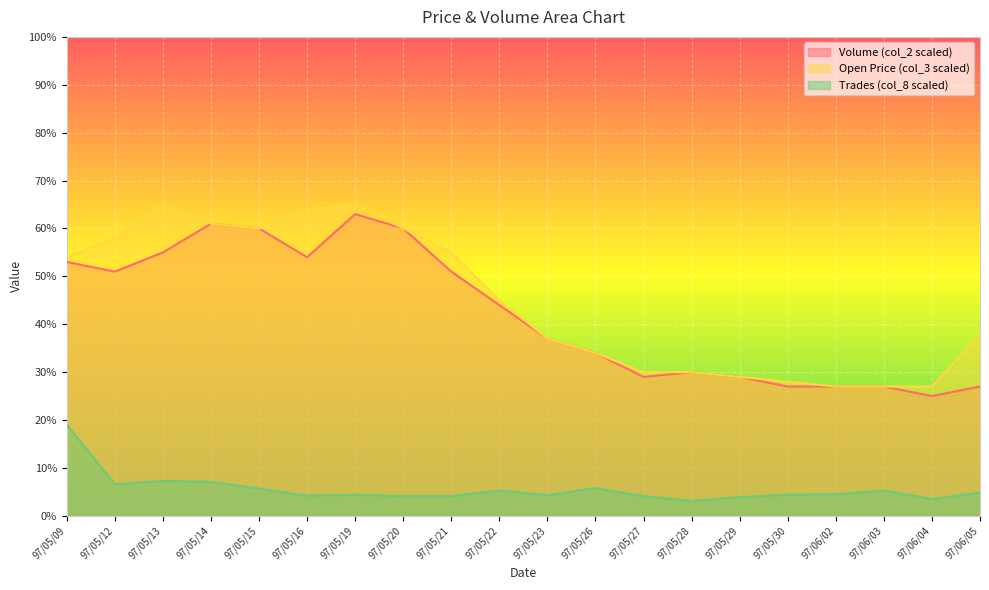

At which label is Volume (col_2 scaled) closest to 0?

97/06/04